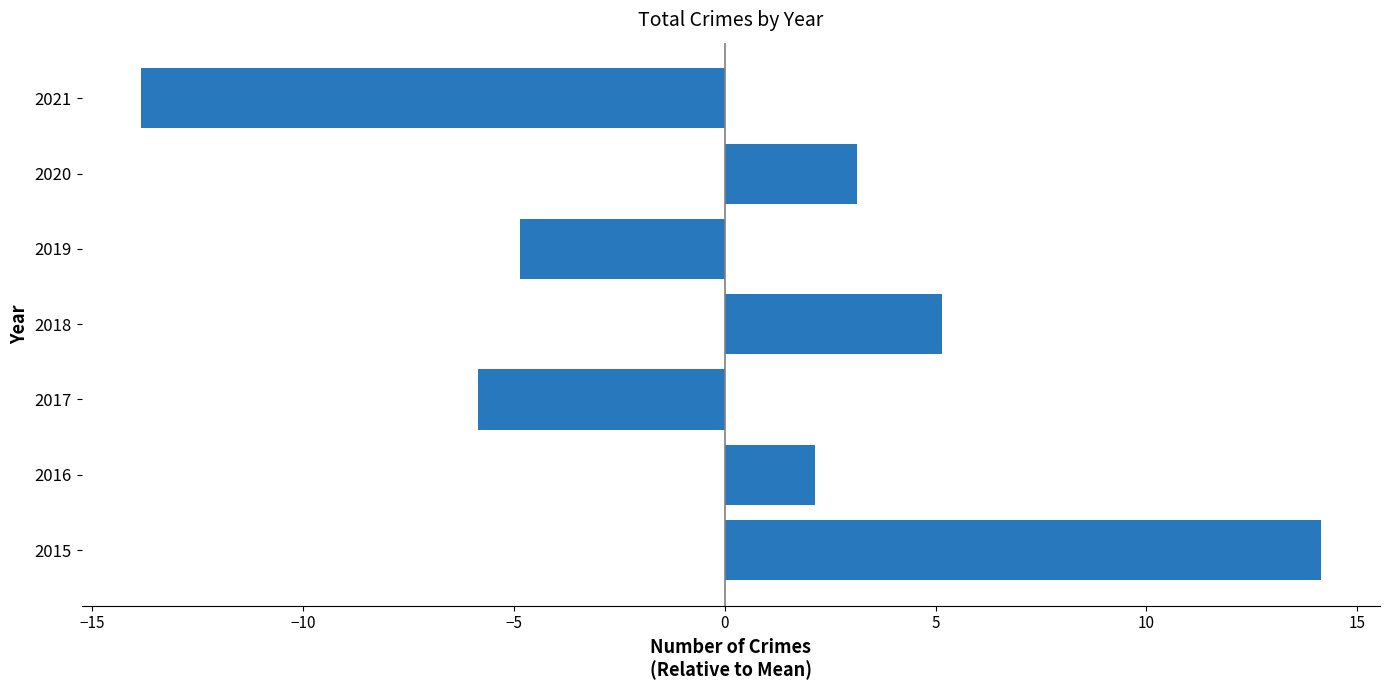

Is it true that the value at 2018 is 8.8?

False